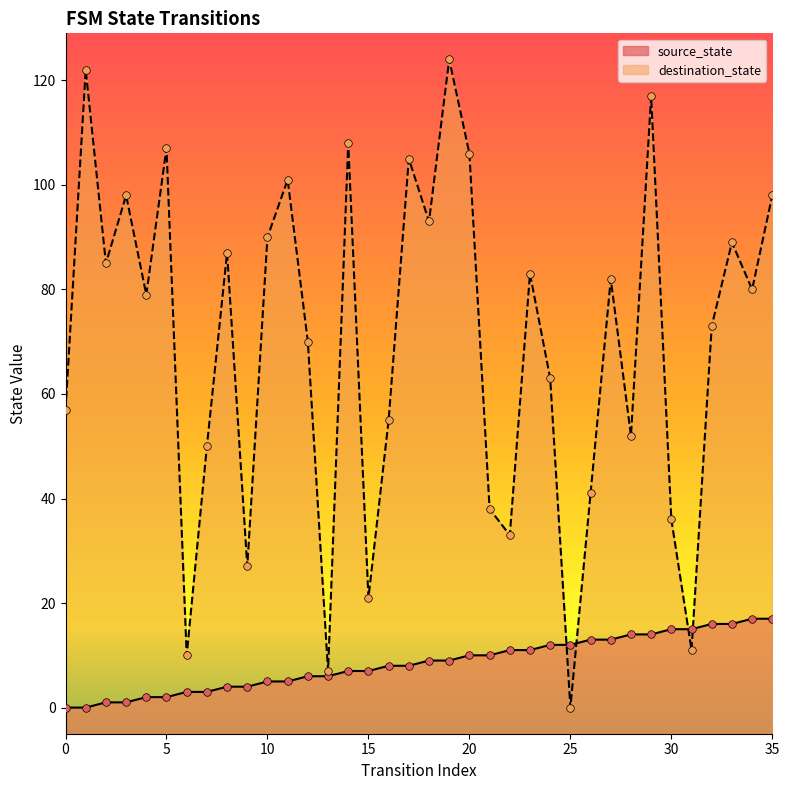

Which series has the largest Y range (max minus min)?

destination_state